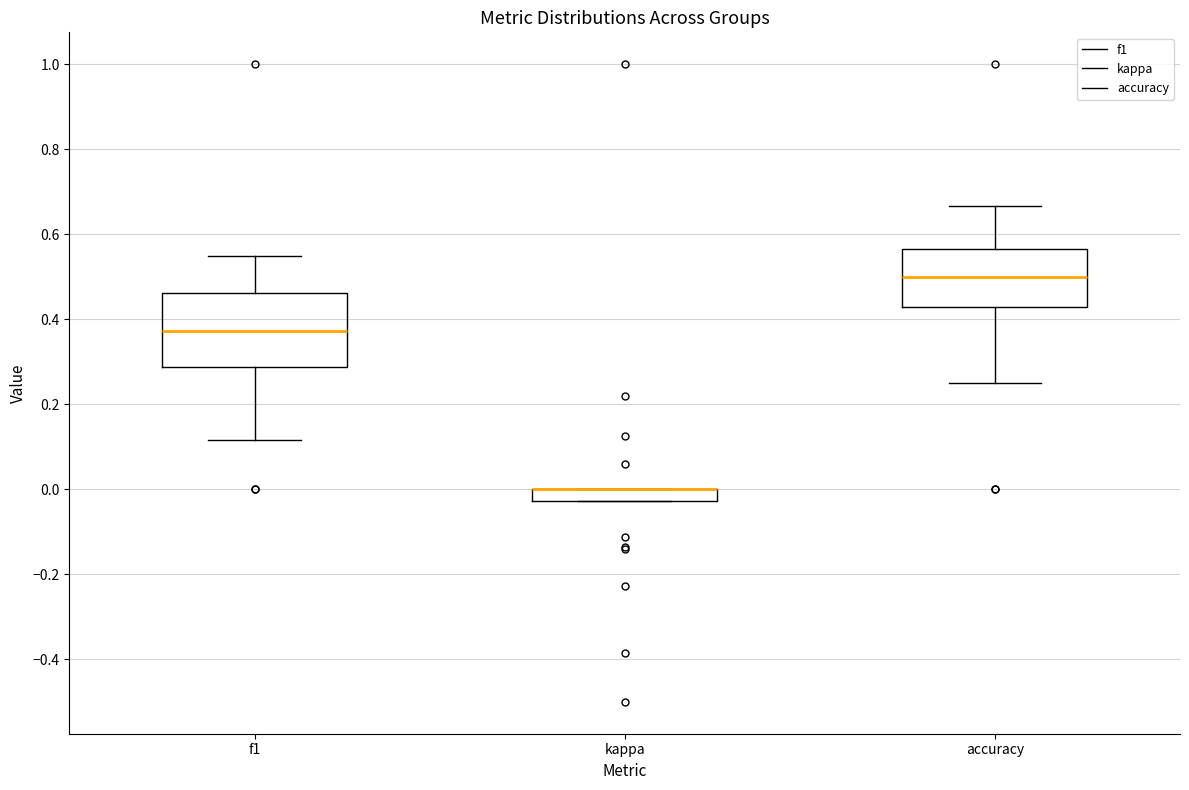

Which box is the tallest, from its lower edge to its upper edge?

f1